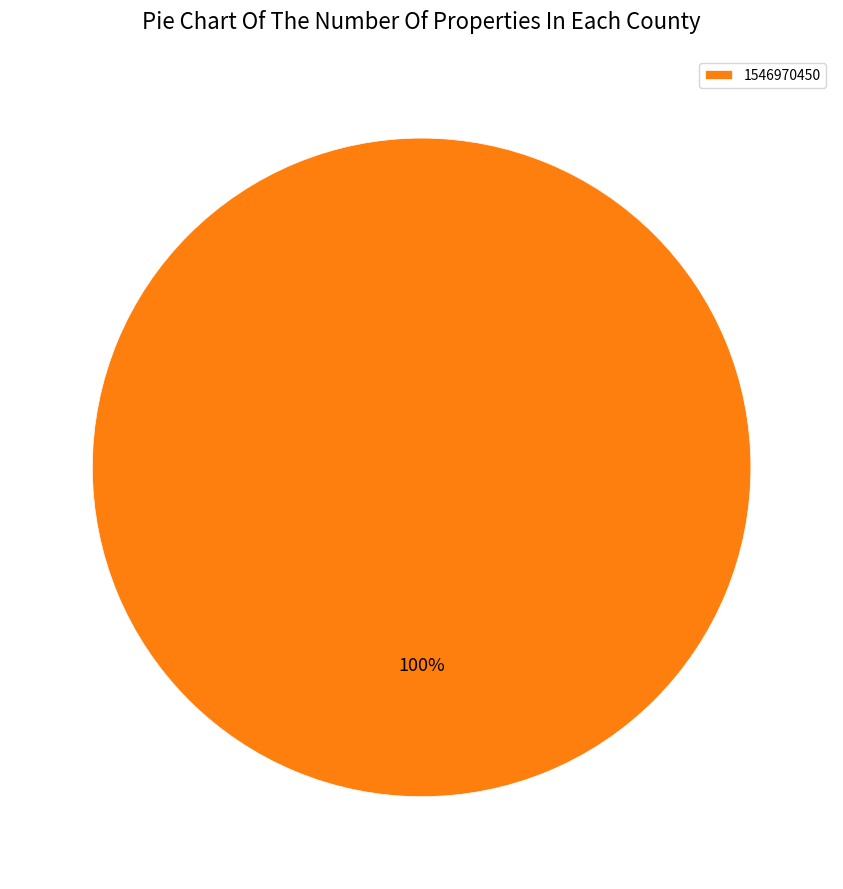

How many segments does this pie chart have?

1